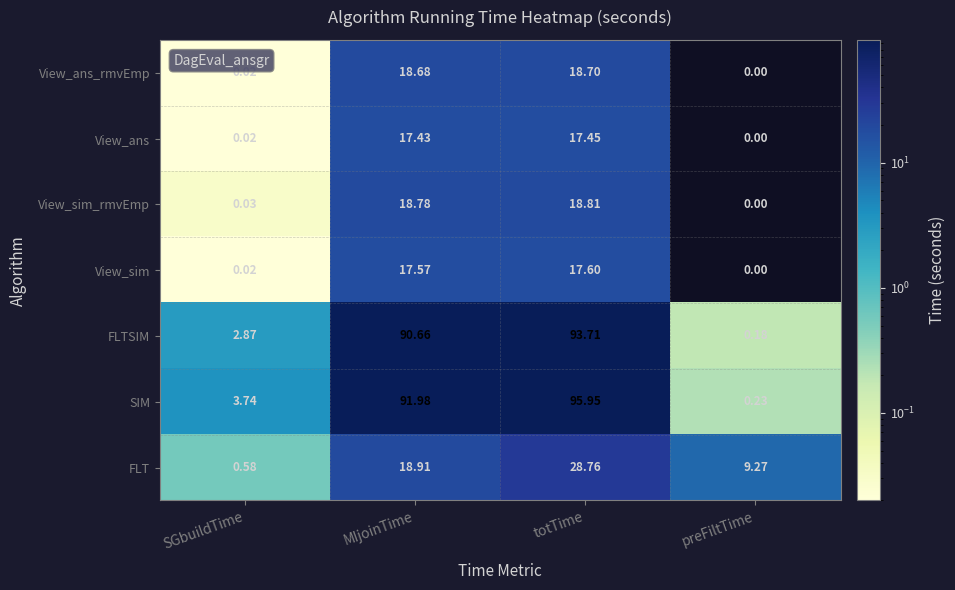

Which series changed the most between MIjoinTime and preFiltTime?

SIM